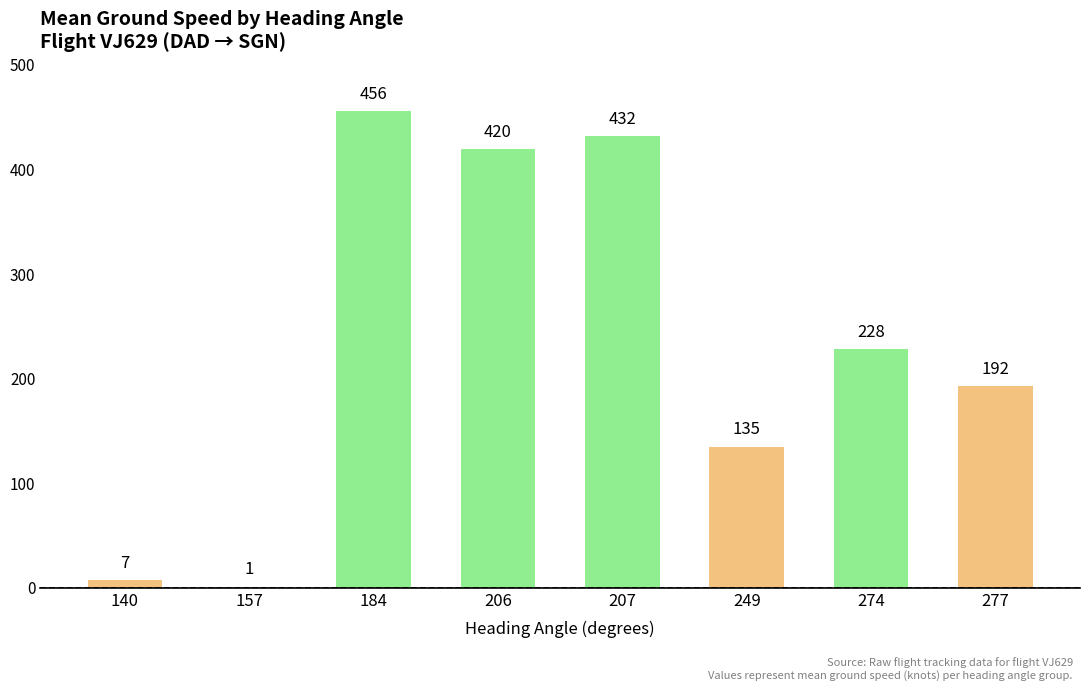

What is the greatest value displayed?

455.5